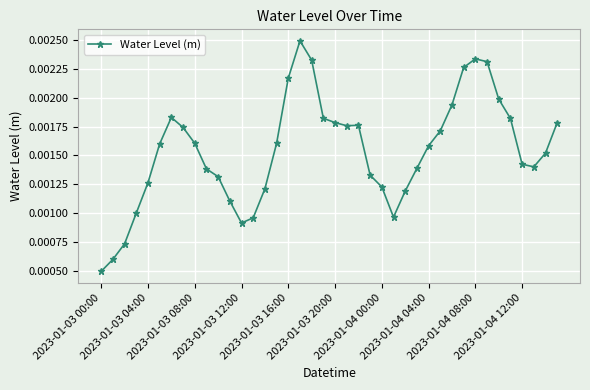

Is this an area chart (filled region under the line)?

No